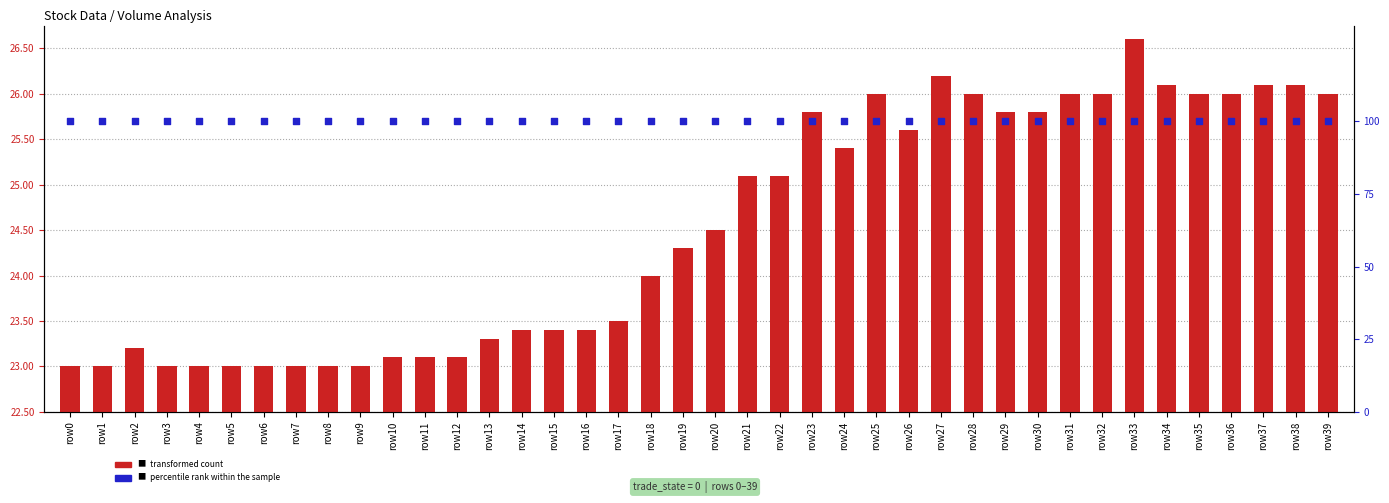

At which category is the sum across all series the highest?

row33